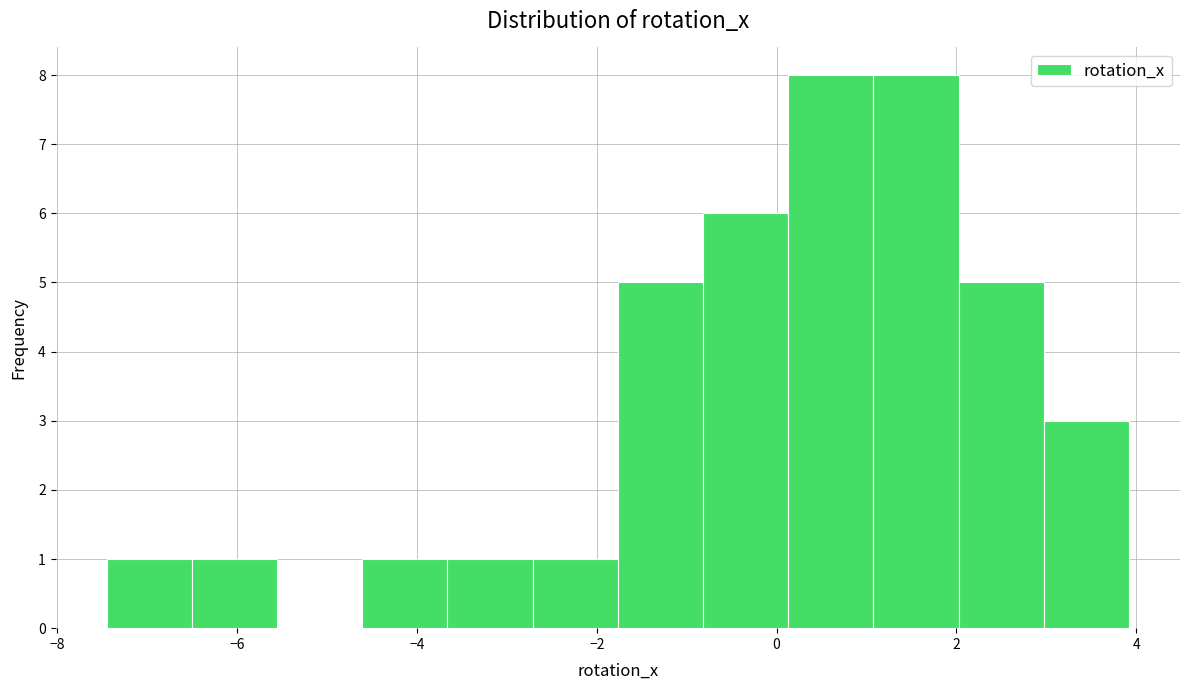

What is the height of the bar covering 1.0 to 2.0 on the x-axis? Neither the bar edges nor the heights are printed on the chart, so give them approximately, as read against the axes.

8